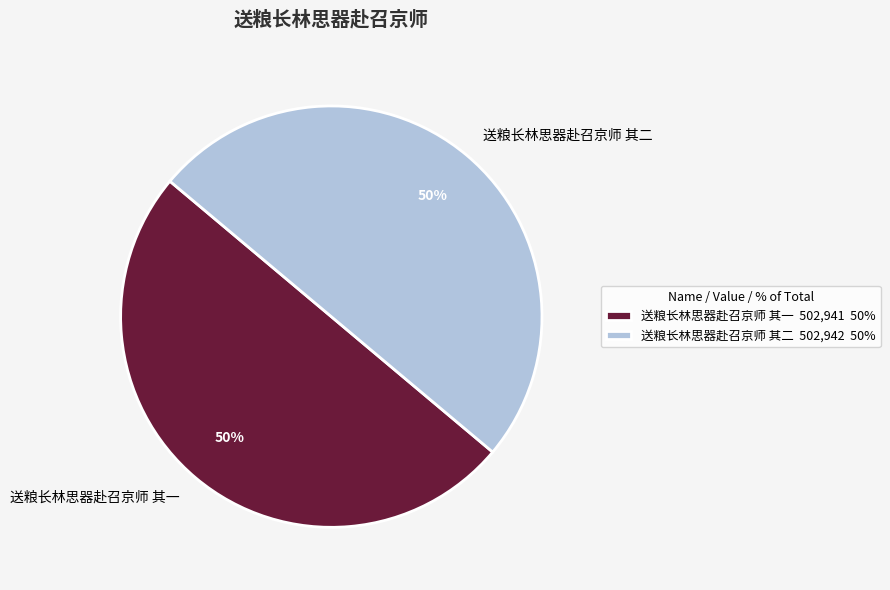

What percentage is the 送粮长林思器赴召京师 其一 slice, to the nearest percent?

50%